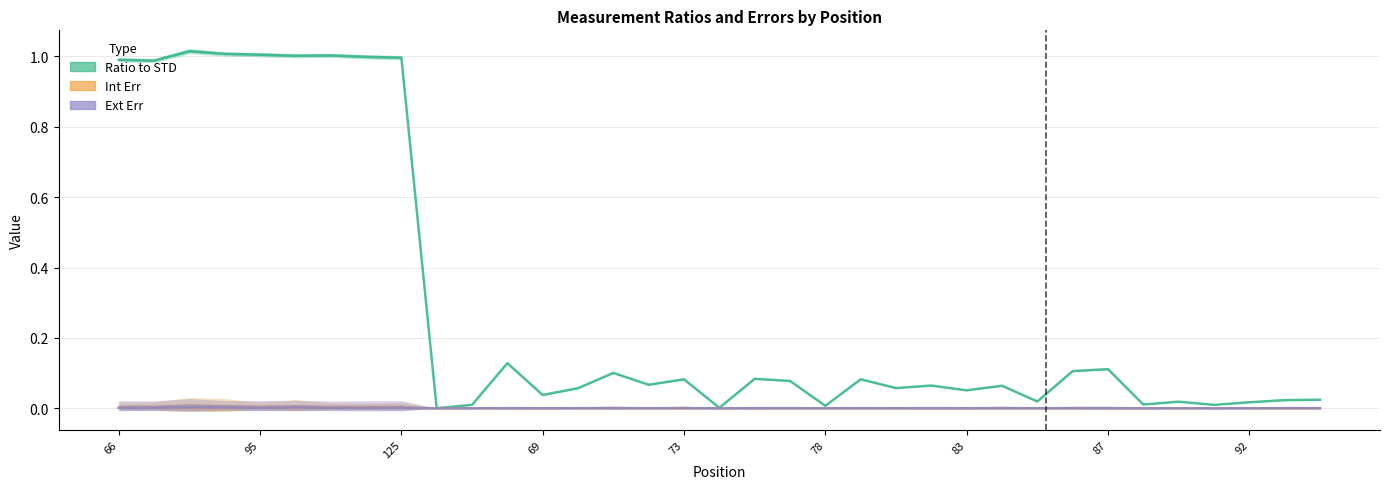

True or false: Ratio to STD has a value of 0.1 at 87.

False